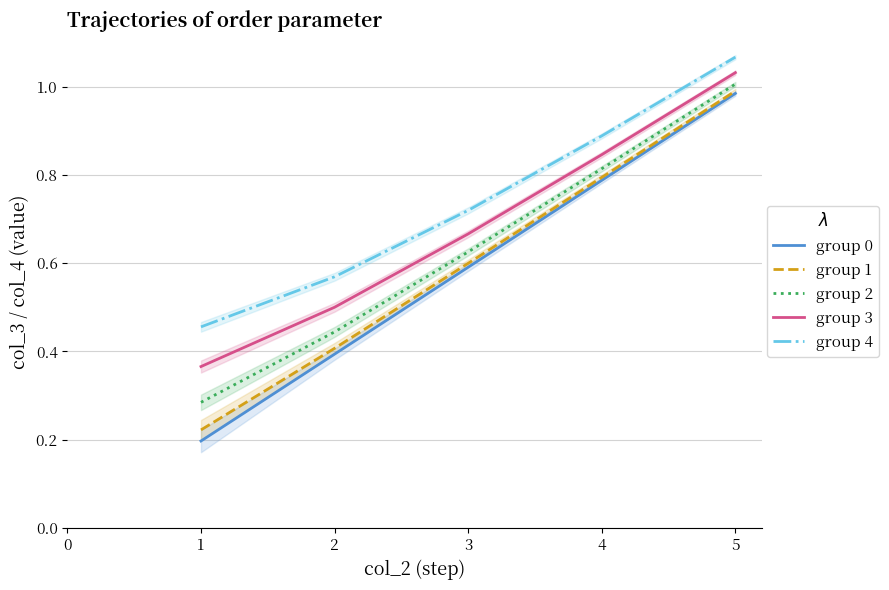

True or false: group 1 and group 2 cross at least once.

False